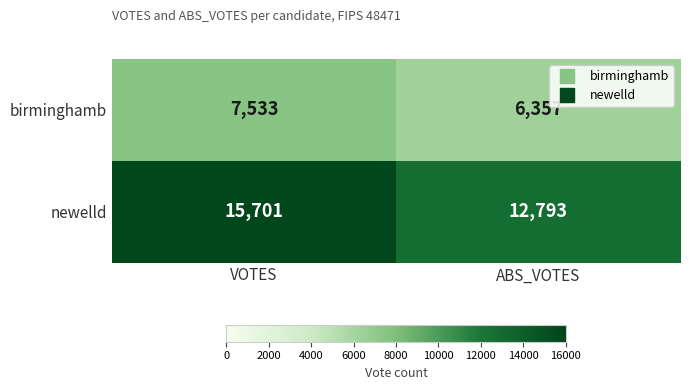

What is the minimum value shown in the chart?

6357